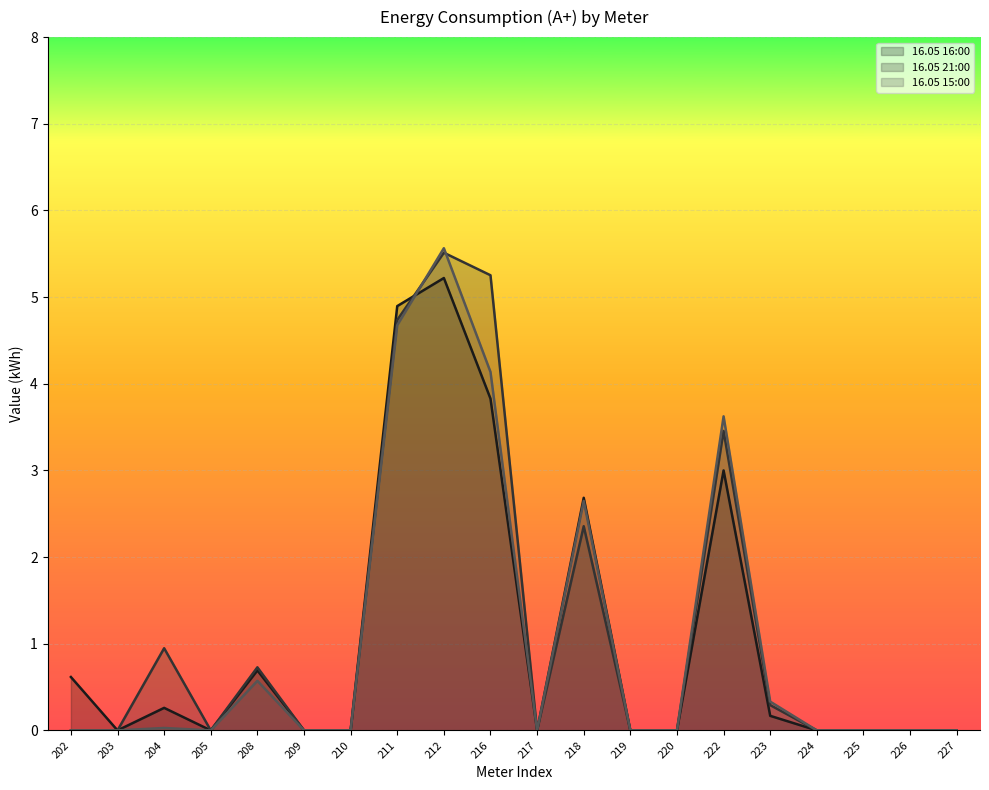

Rank the categories by 16.05 16:00 (line) value from lowest to highest.

203, 205, 209, 210, 217, 219, 220, 224, 225, 226, 227, 223, 204, 202, 208, 218, 222, 216, 211, 212